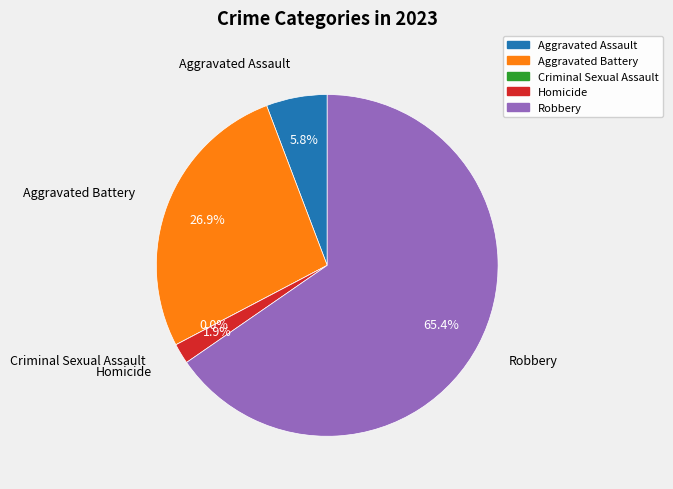

Is Aggravated Battery the majority of the pie?

No